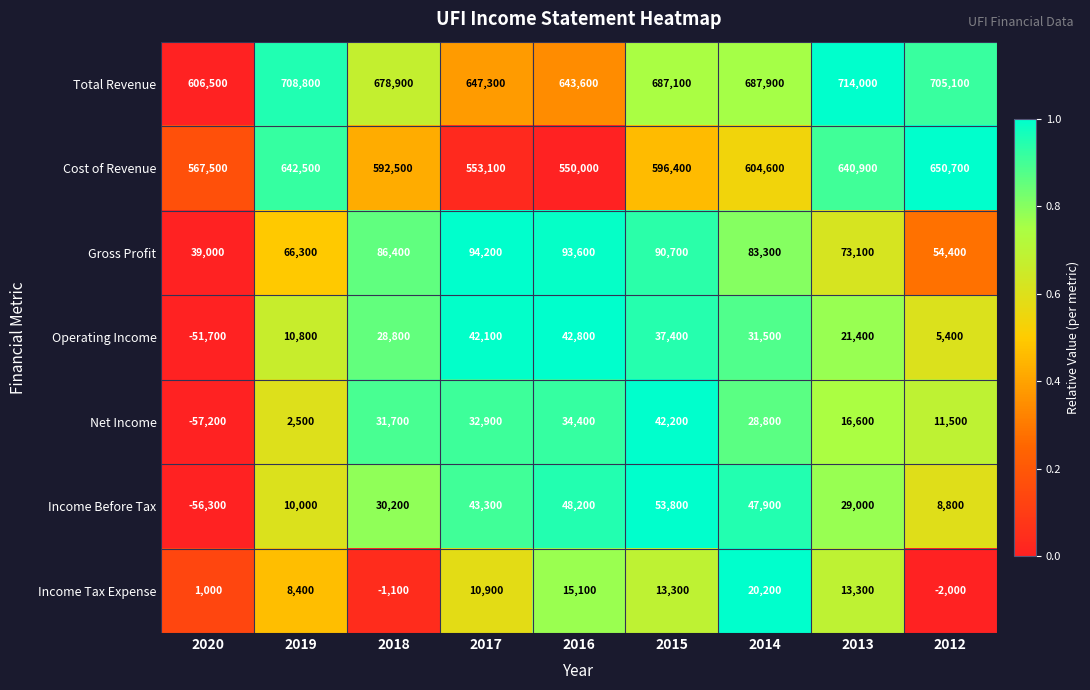

The value of Net Income at 2018 is 31700. True or false?

True